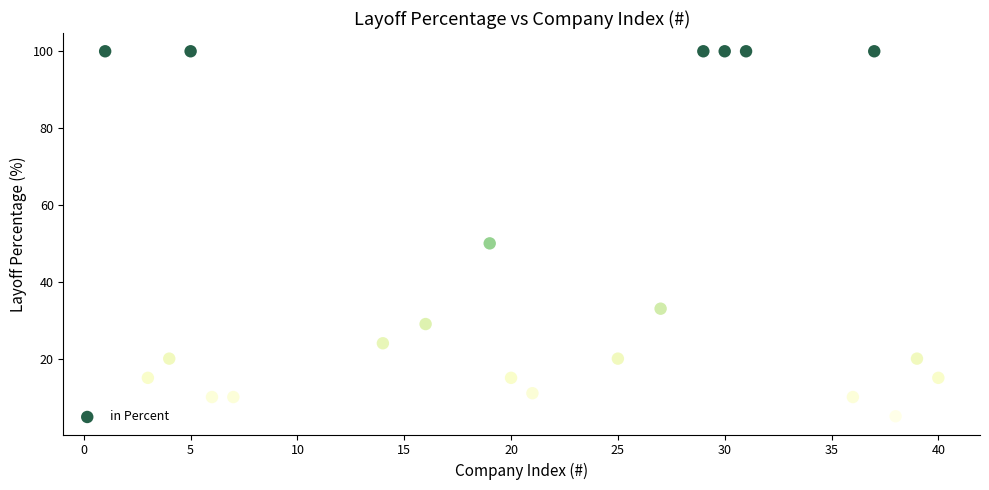

What Y value in the scatter plot is closest to 52?

50